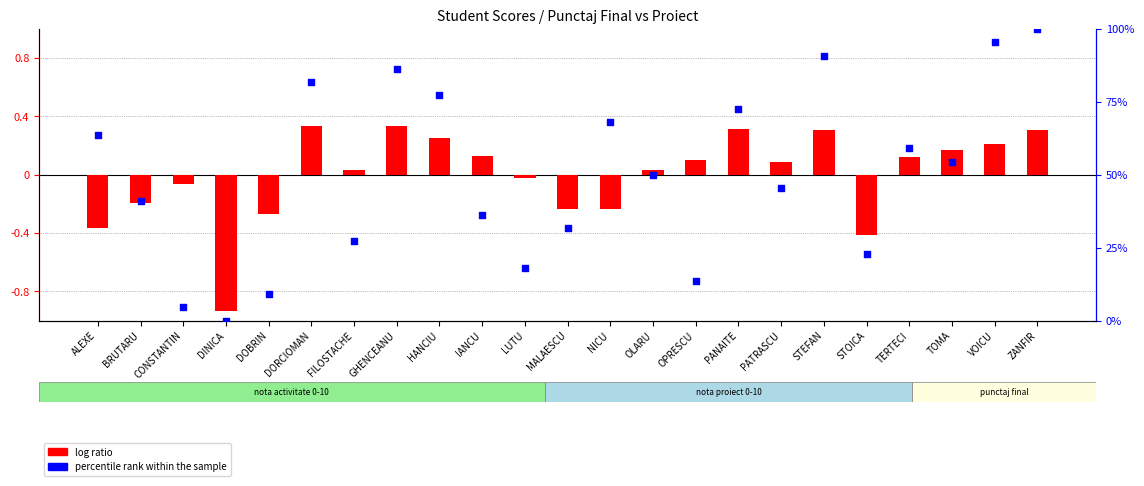

Which series has the largest total across all categories?

percentile rank within the sample